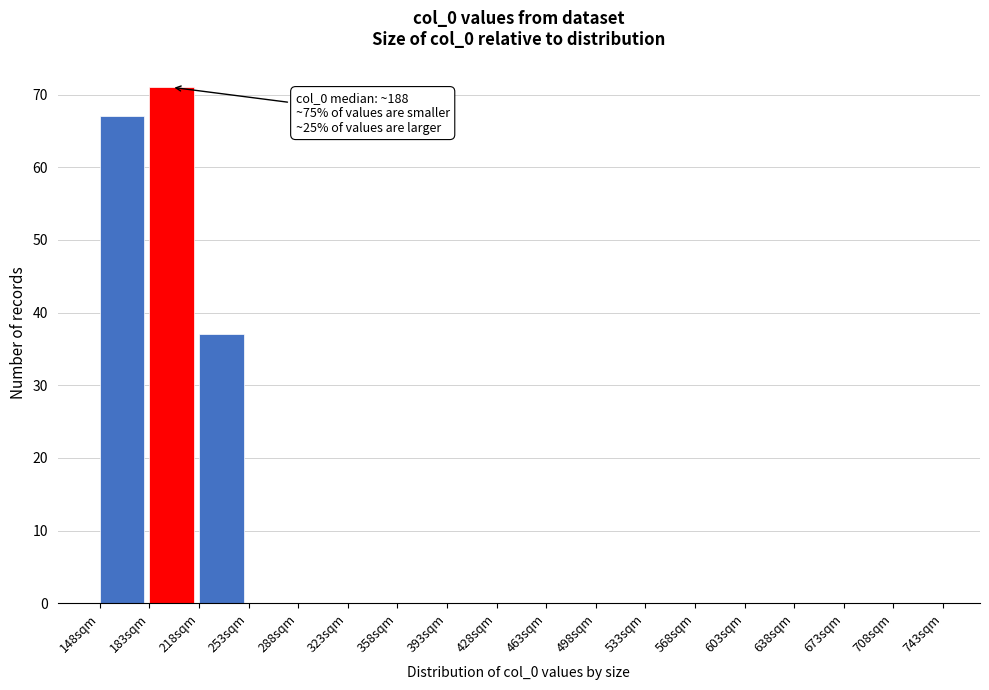

Which range on the x-axis has the tallest bar?

183 to 218